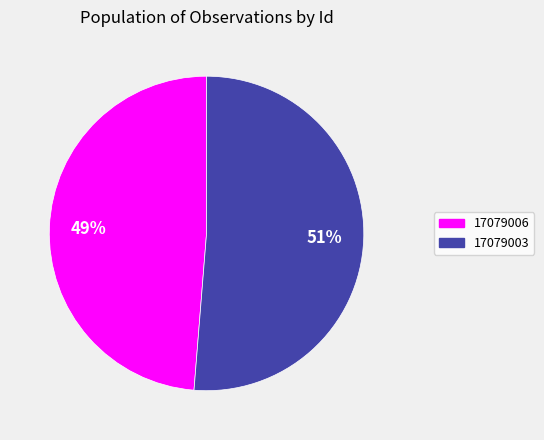

Do 17079003 and 17079006 together represent more than half of the pie?

Yes